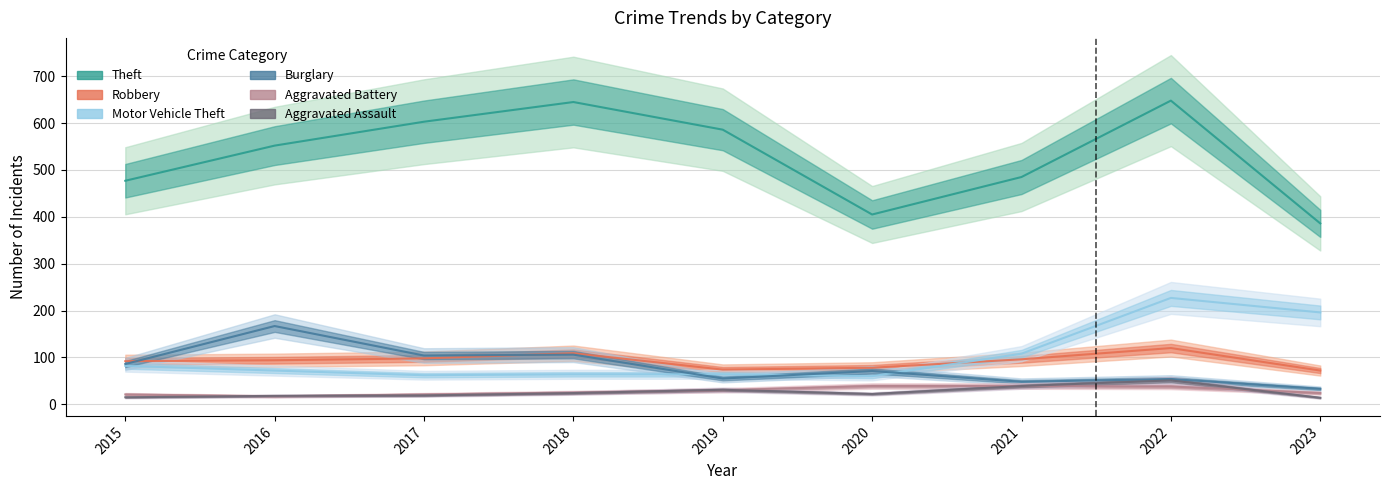

Is it true that Aggravated Battery equals 24 at 2023?

True